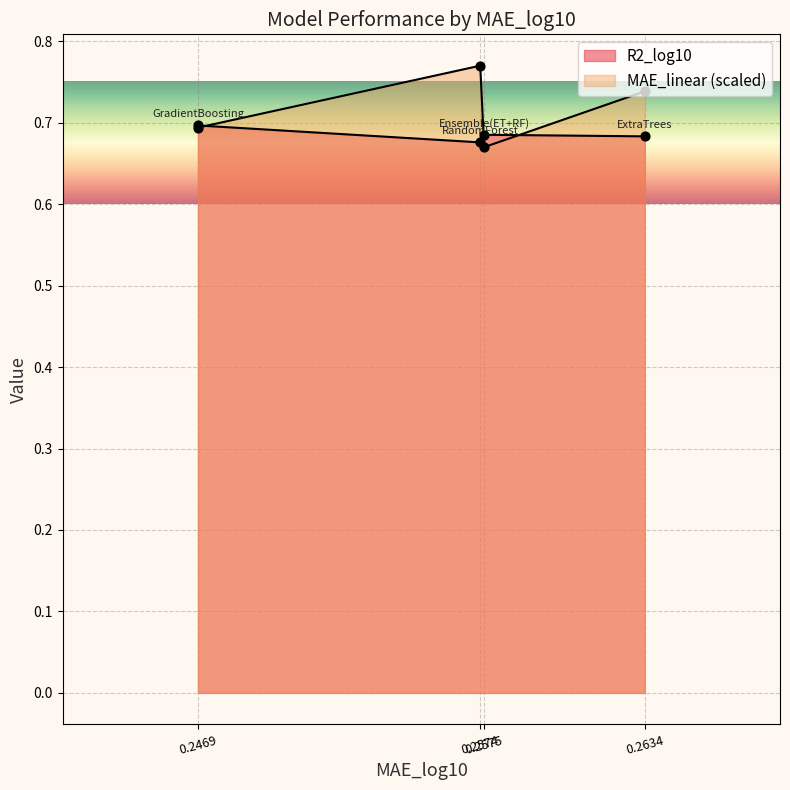

At which category is the sum across all series the highest?

0.2574